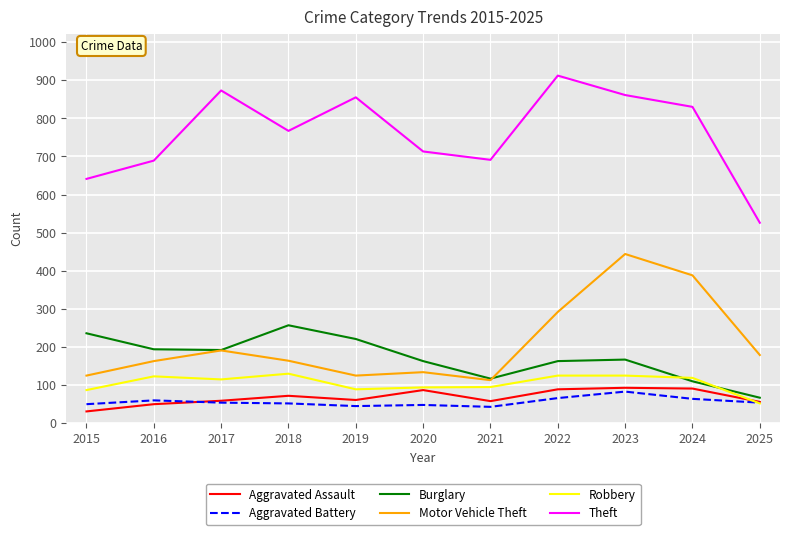

True or false: Aggravated Assault and Motor Vehicle Theft cross at least once.

False